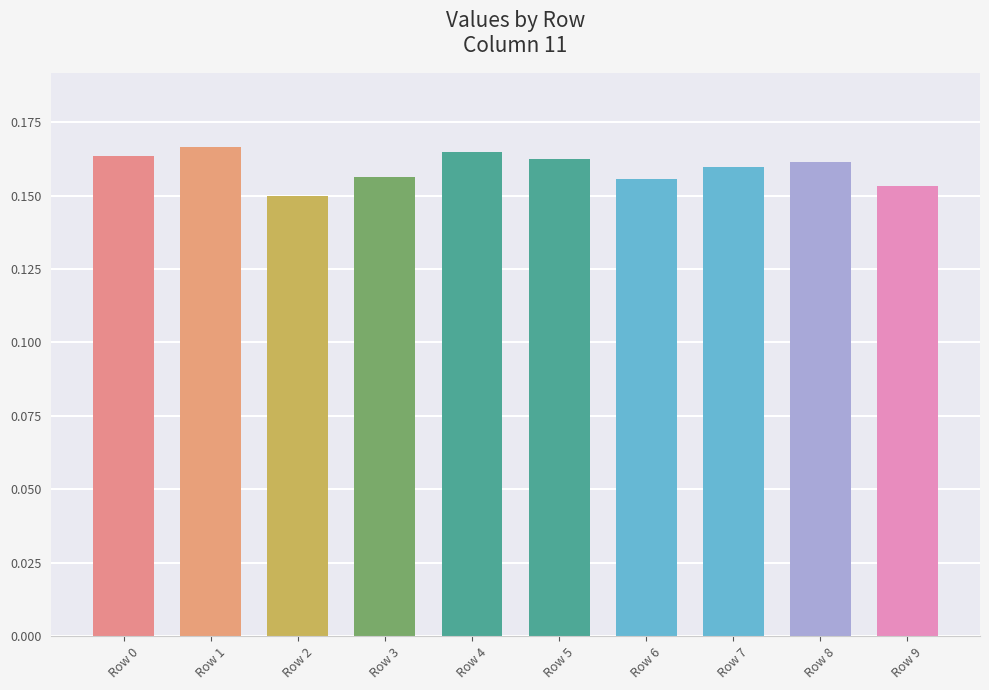

Which category has the highest value across all series?

Row 1